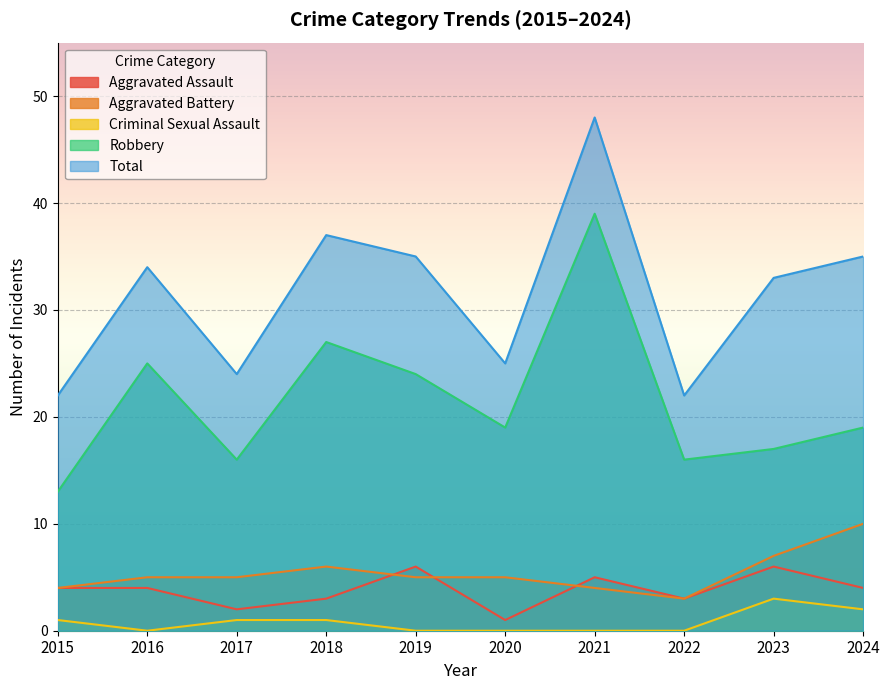

At which category does Total reach its first local valley?

2017